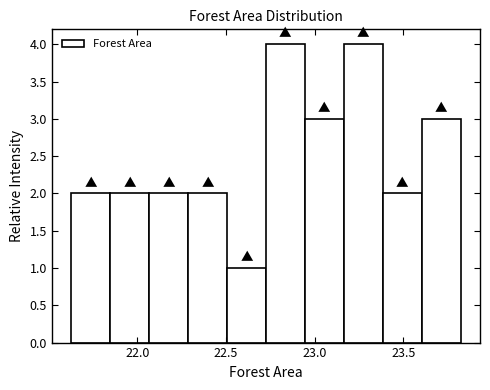

Reading left to right, transcribe this chart: for each bar, give the range it covers on the x-axis and its height. Neither the bar edges nor the heights are printed on the chart, so give them approximately, as read against the axes.

21.65 to 21.85: 2
21.85 to 22.05: 2
22.05 to 22.30: 2
22.30 to 22.50: 2
22.50 to 22.70: 1
22.70 to 22.95: 4
22.95 to 23.15: 3
23.15 to 23.40: 4
23.40 to 23.60: 2
23.60 to 23.80: 3